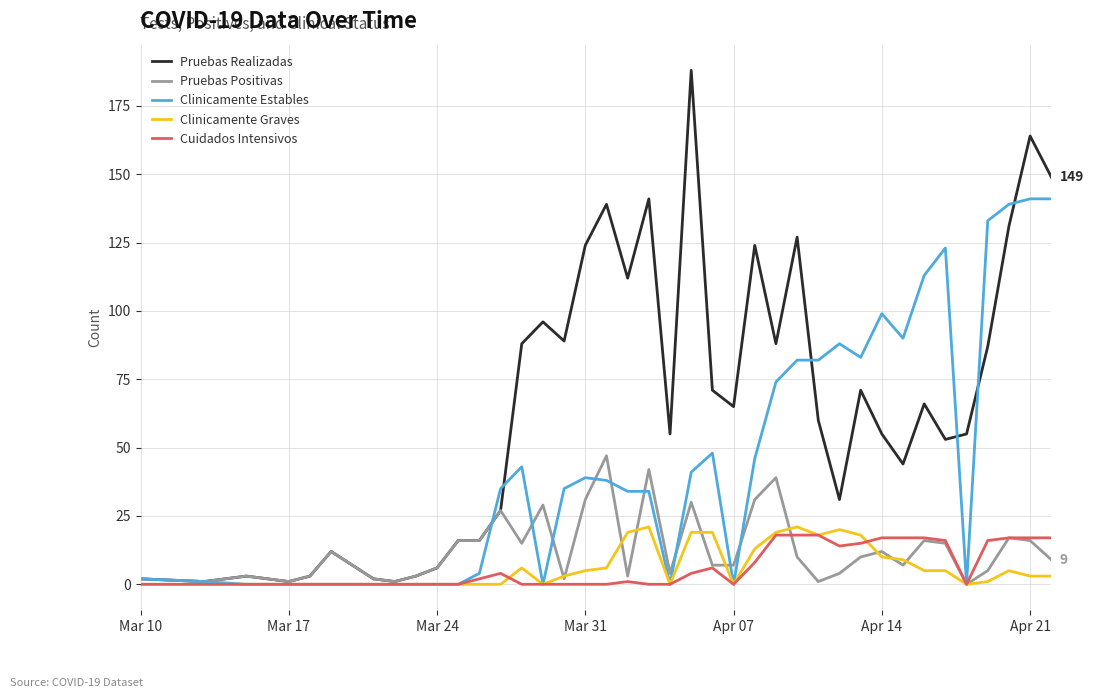

Reading left to right, list all the values displayed in this chart.

Pruebas Realizadas: 2	1	3	2	1	3	12	2	1	3	6	16	16	27	88	96	89	124	139	112	141	55	188	71	65	124	88	127	60	31	71	55	44	66	53	55	87	131	164	149
Pruebas Positivas: 2	1	3	2	1	3	12	2	1	3	6	16	16	27	15	29	2	31	47	3	42	4	30	7	7	31	39	10	1	4	10	12	7	16	15	0	5	17	16	9
Clinicamente Estables: 2	1	0	0	0	0	0	0	0	0	0	0	4	35	43	0	35	39	38	34	34	0	41	48	0	46	74	82	82	88	83	99	90	113	123	0	133	139	141	141
Clinicamente Graves: 0	0	0	0	0	0	0	0	0	0	0	0	0	0	6	0	3	5	6	19	21	0	19	19	0	13	19	21	18	20	18	10	9	5	5	0	1	5	3	3
Cuidados Intensivos: 0	0	0	0	0	0	0	0	0	0	0	0	2	4	0	0	0	0	0	1	0	0	4	6	0	8	18	18	18	14	15	17	17	17	16	0	16	17	17	17